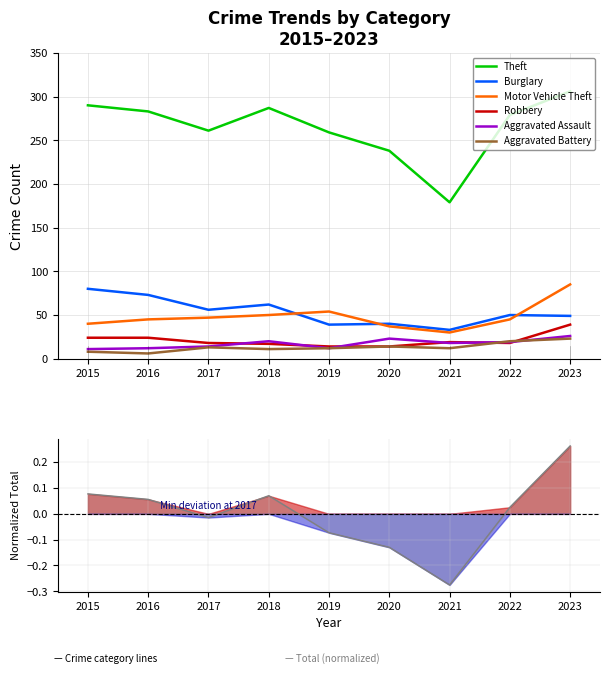

Which category has the lowest value in the Motor Vehicle Theft series?

2021